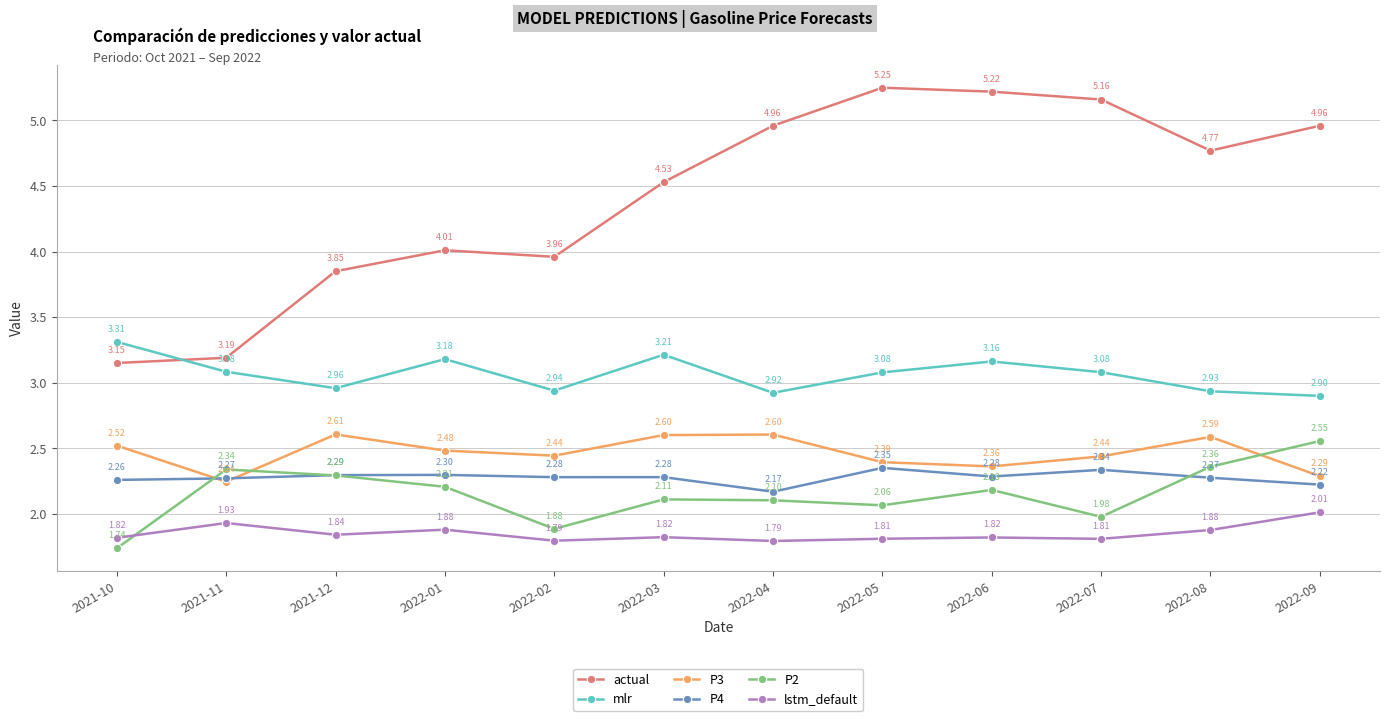

True or false: actual and P2 cross at least once.

False